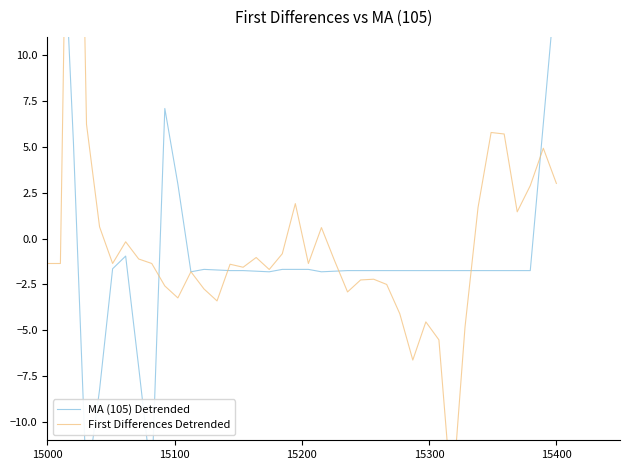

True or false: MA (105) Detrended has more than 1 points higher than both neighbors.

True